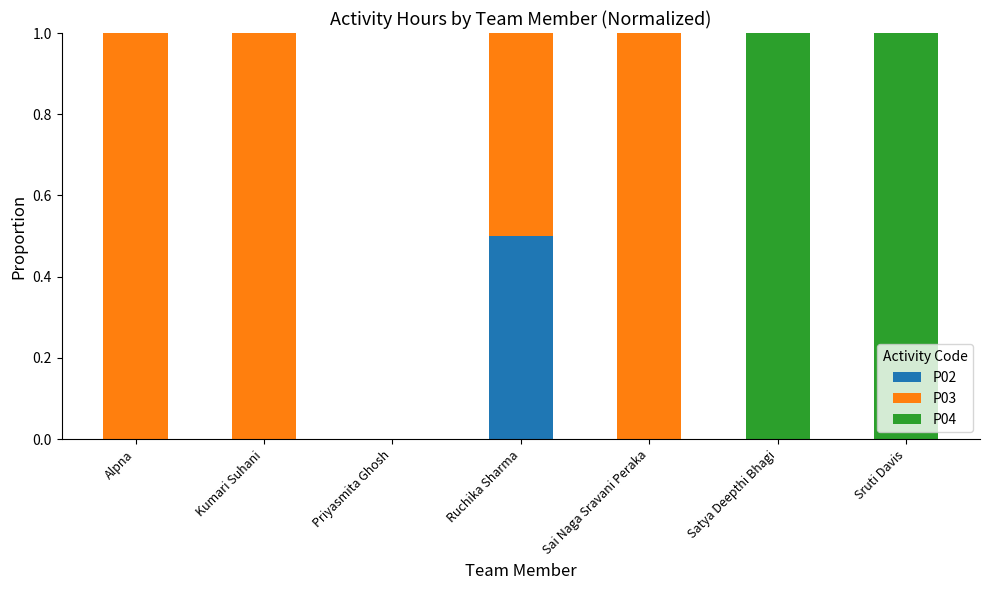

What is the total value across all series at Sai Naga Sravani Peraka?

1.0